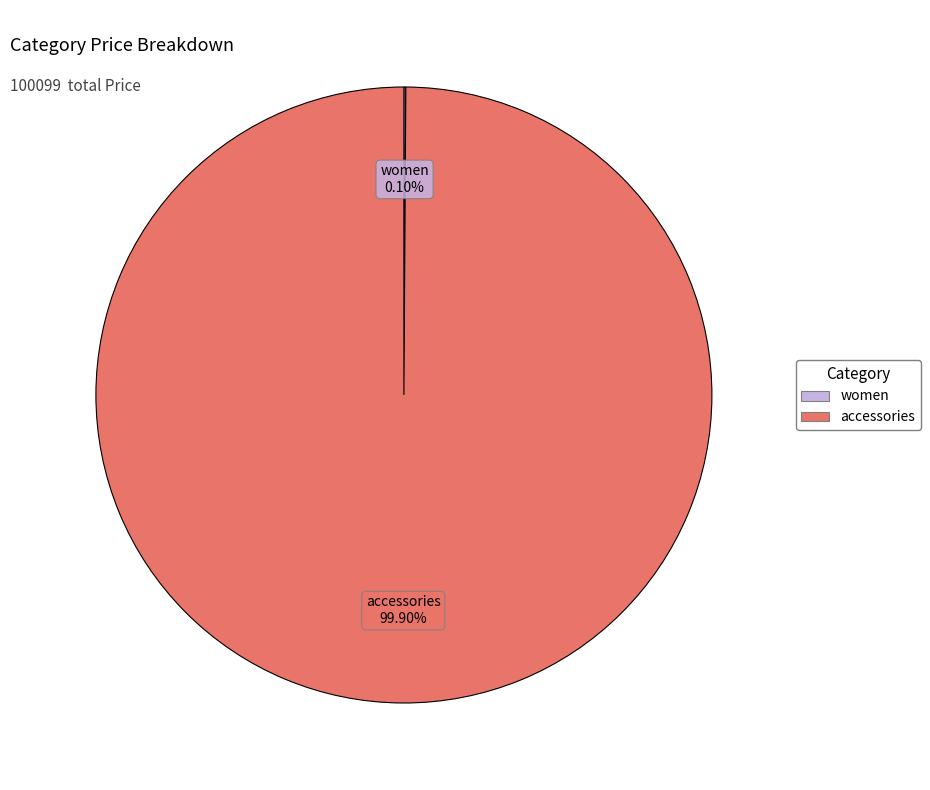

What is the majority slice?

accessories